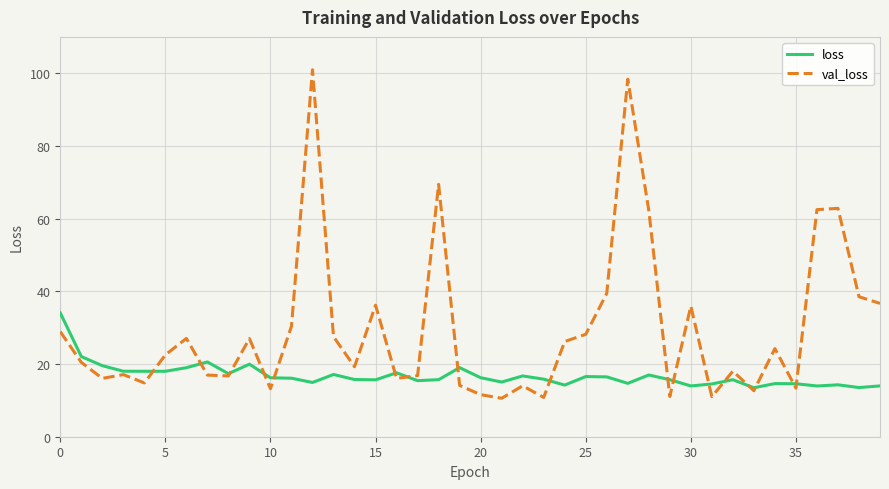

What is the highest value of the loss series?

34.1